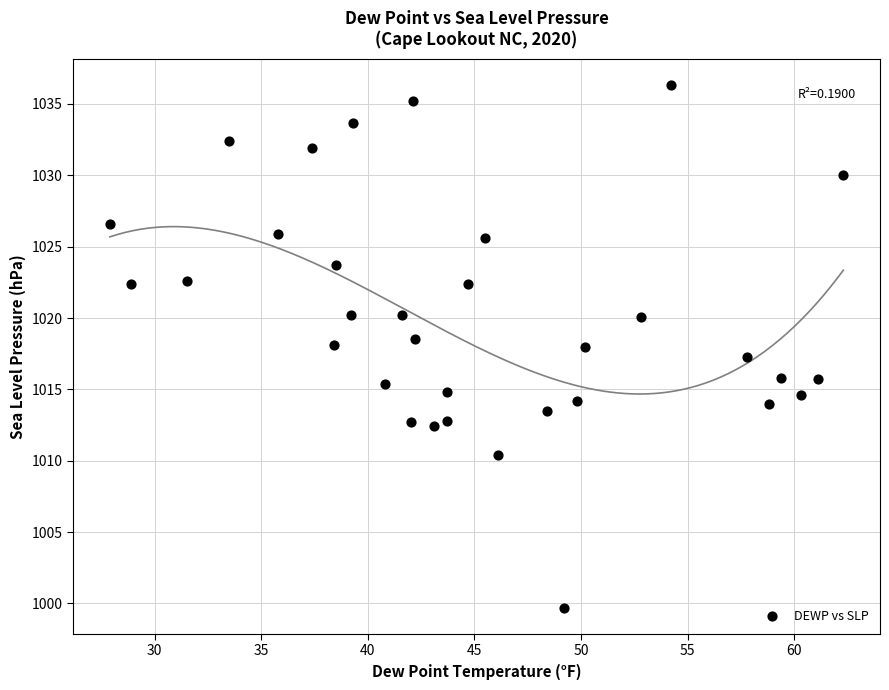

What is the range of Y values (max minus min)?

36.6